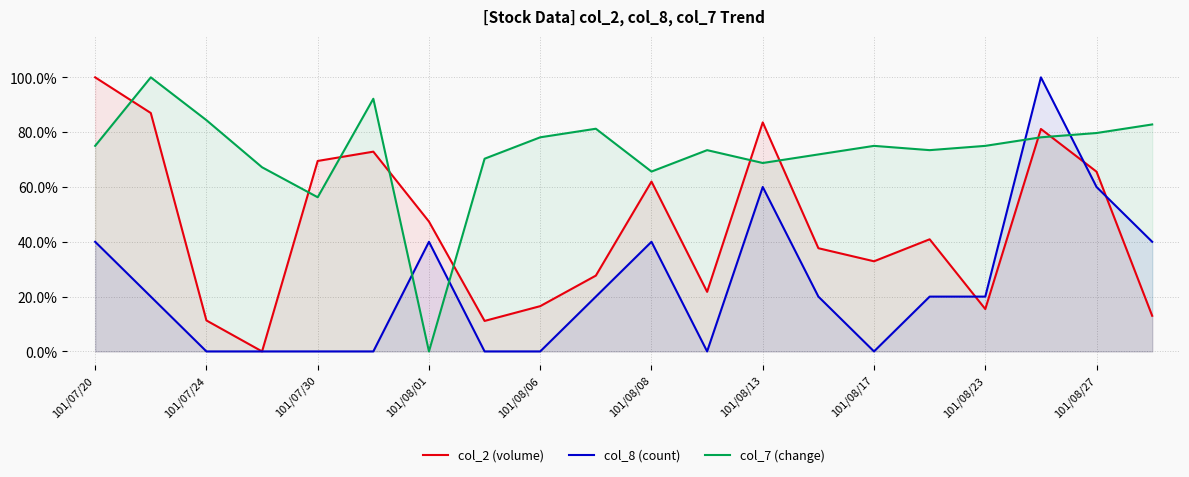

How many positive values does the col_8 (count) series have?

12